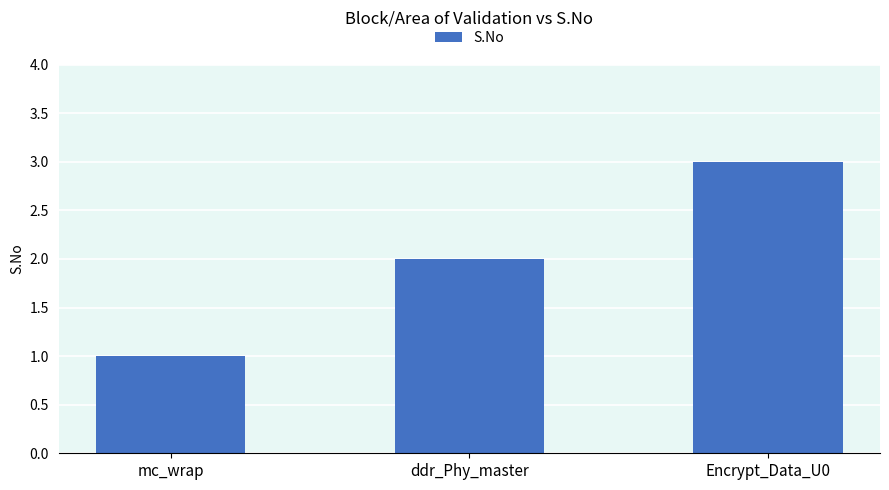

What value does the data have at Encrypt_Data_U0?

3